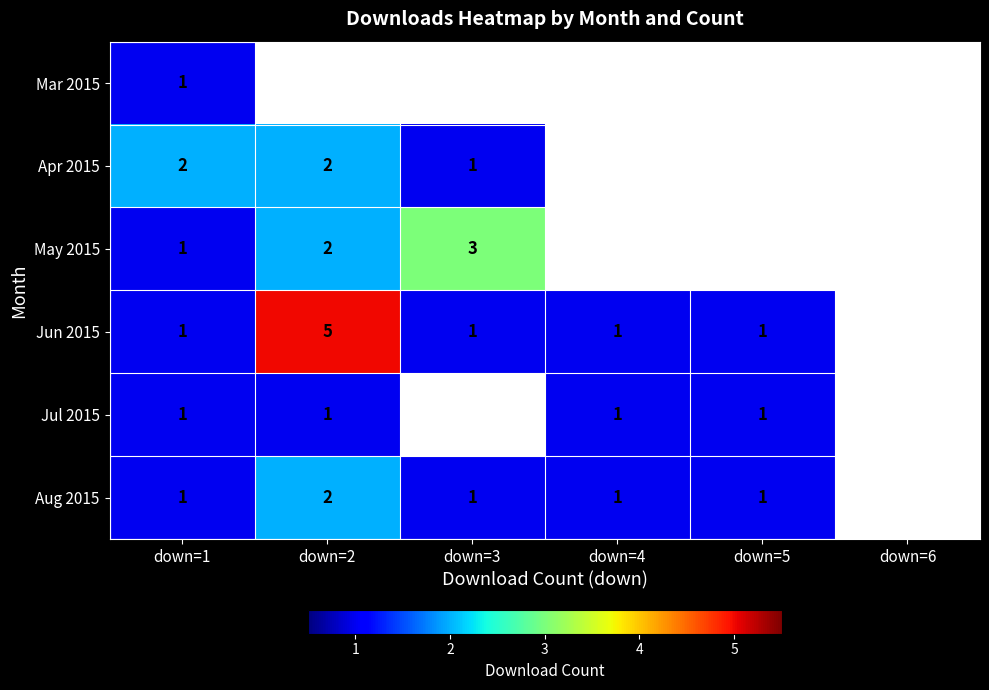

Is it true that Aug 2015 equals 1 at down=2?

False